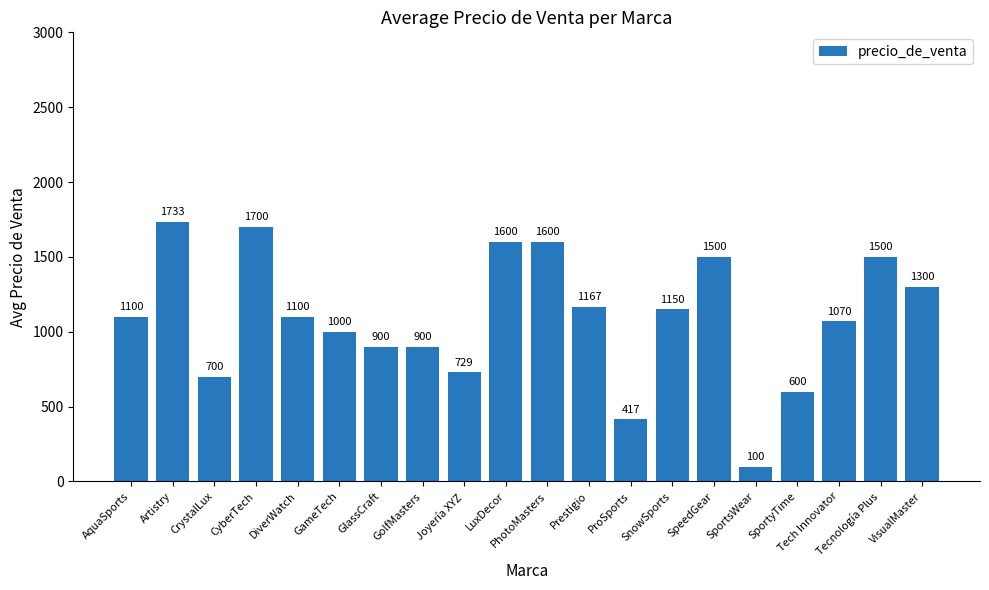

What is the label of the 10th bar from the left?

LuxDecor